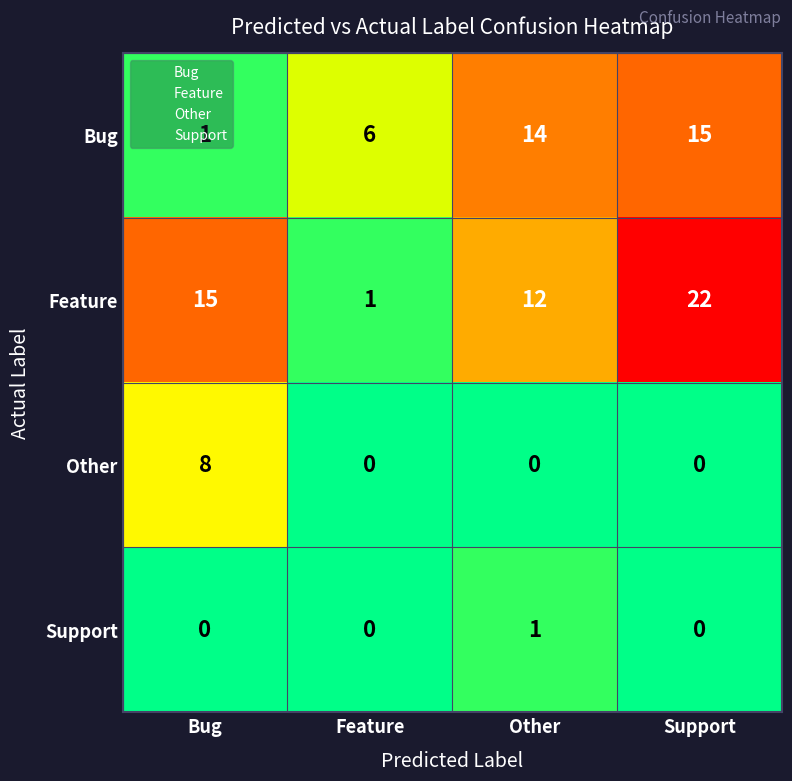

The value of Feature at Support is 8. True or false?

False